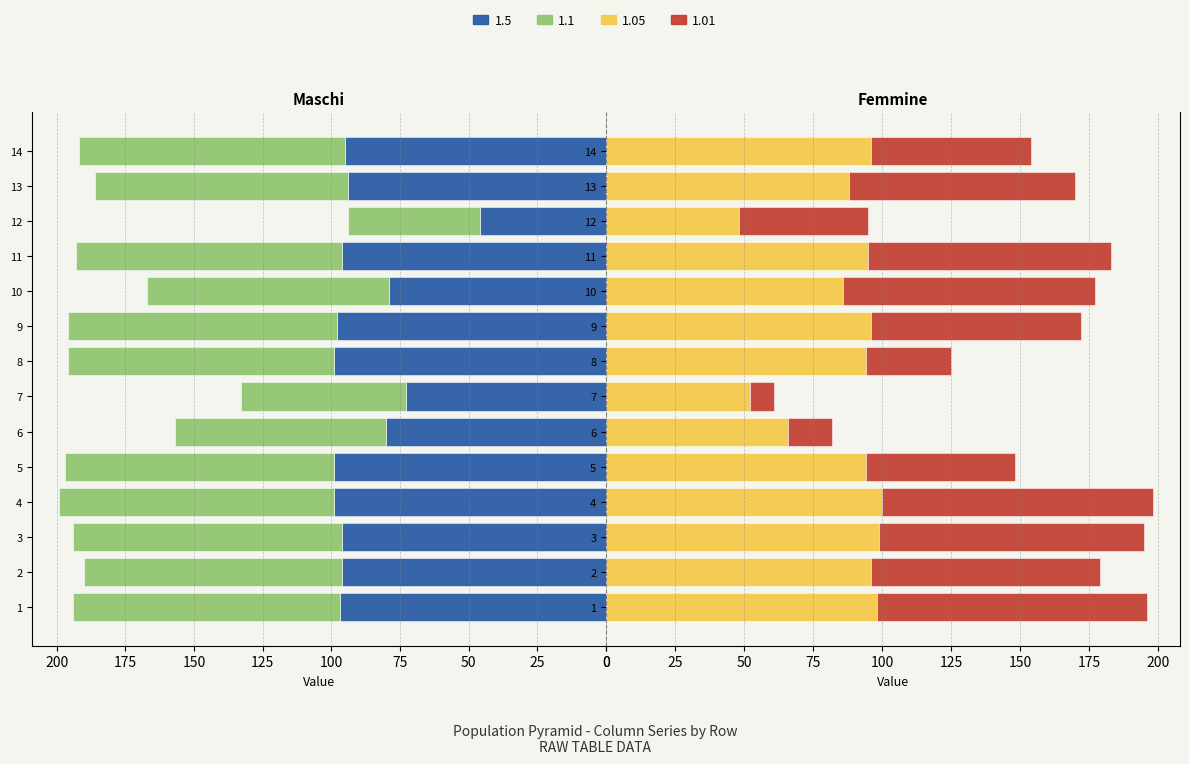

What are all the series names shown in the legend?

1.5, 1.1, 1.05, 1.01